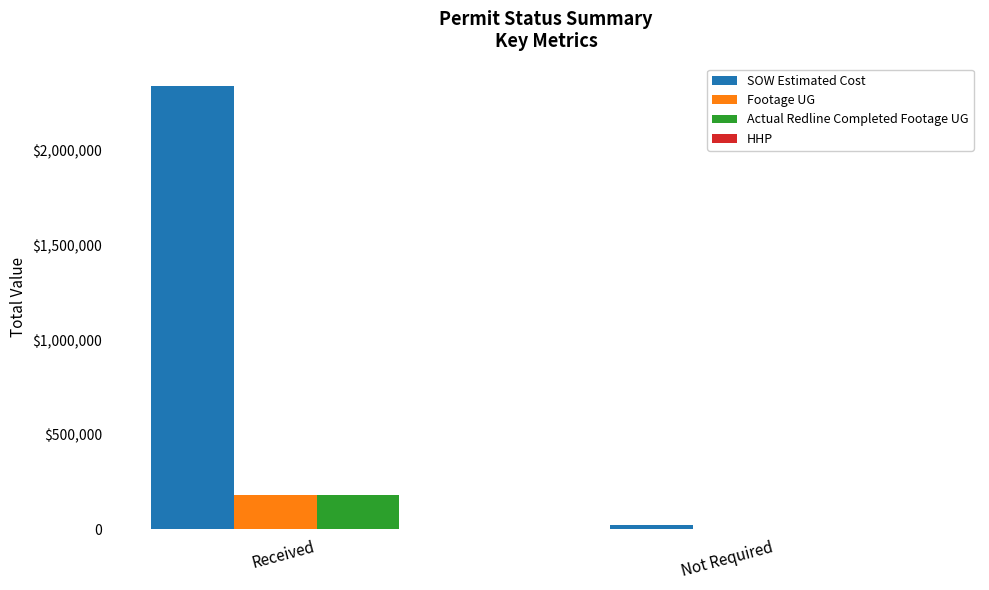

At which label is SOW Estimated Cost closest to 1182136?

Not Required